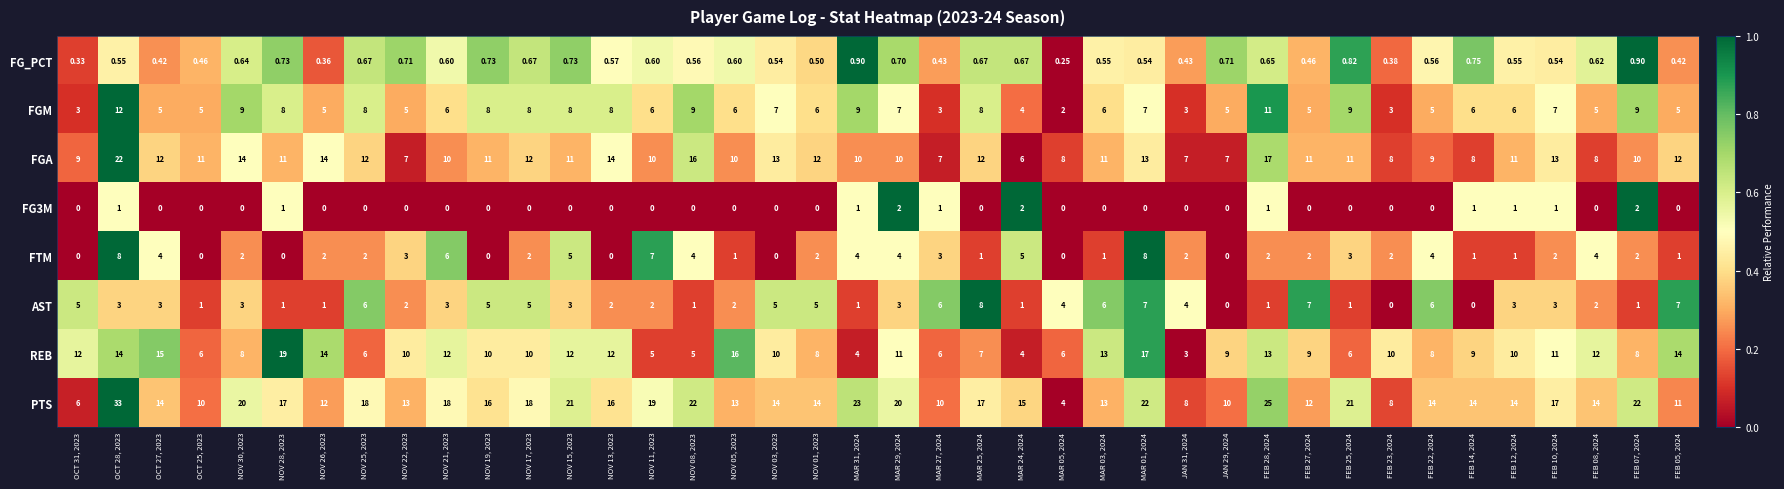

What is the maximum value shown in the chart?

33.0